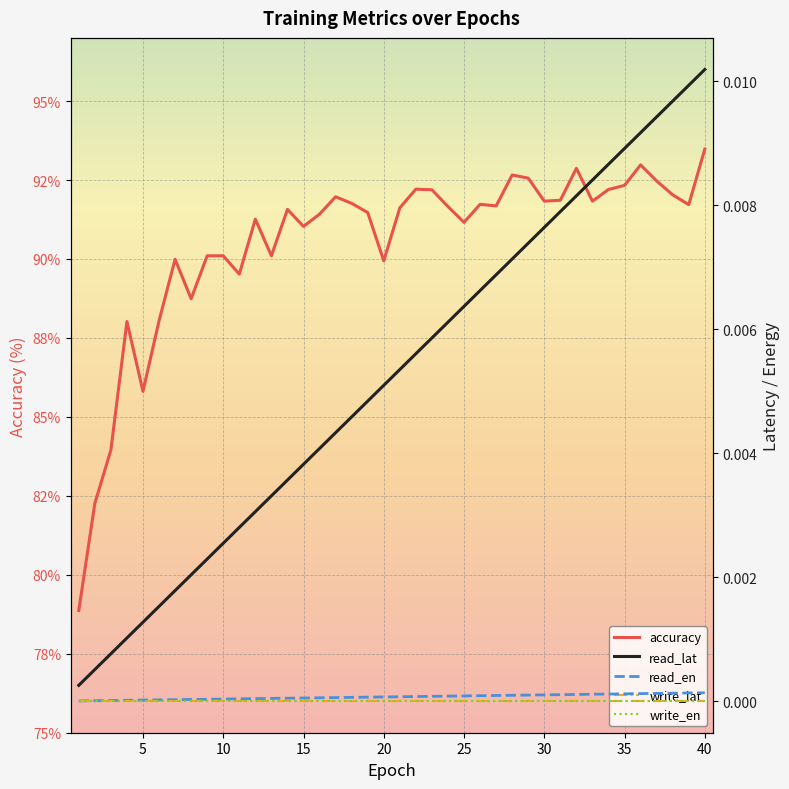

What is the difference between the maximum and second lowest values in the accuracy series?

11.2